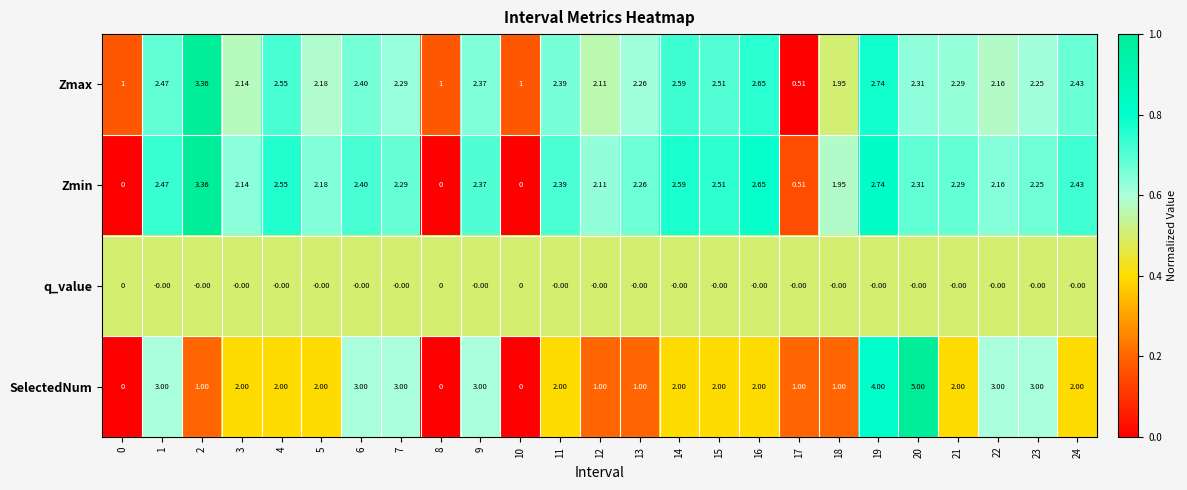

Is the value of SelectedNum at 21 greater than the value of Zmin at 4?

No